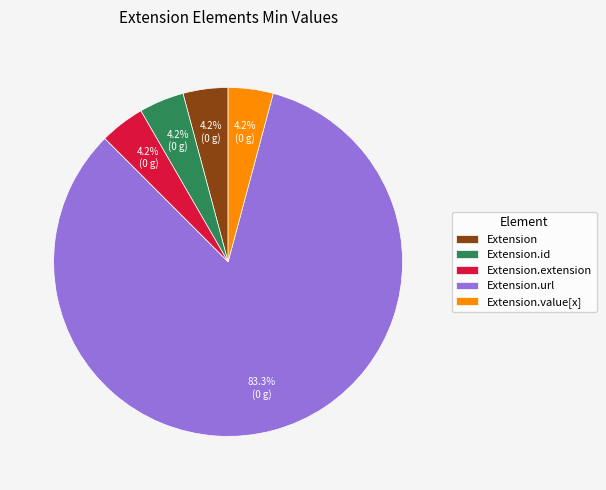

Which category has the biggest portion of the pie?

Extension.url